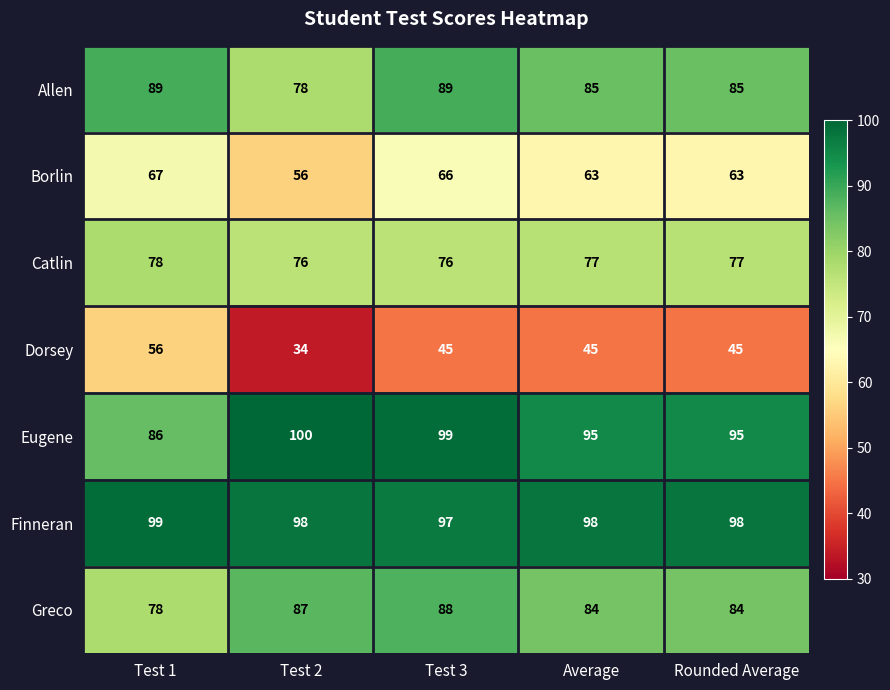

Is it true that Eugene equals 140 at Test 1?

False